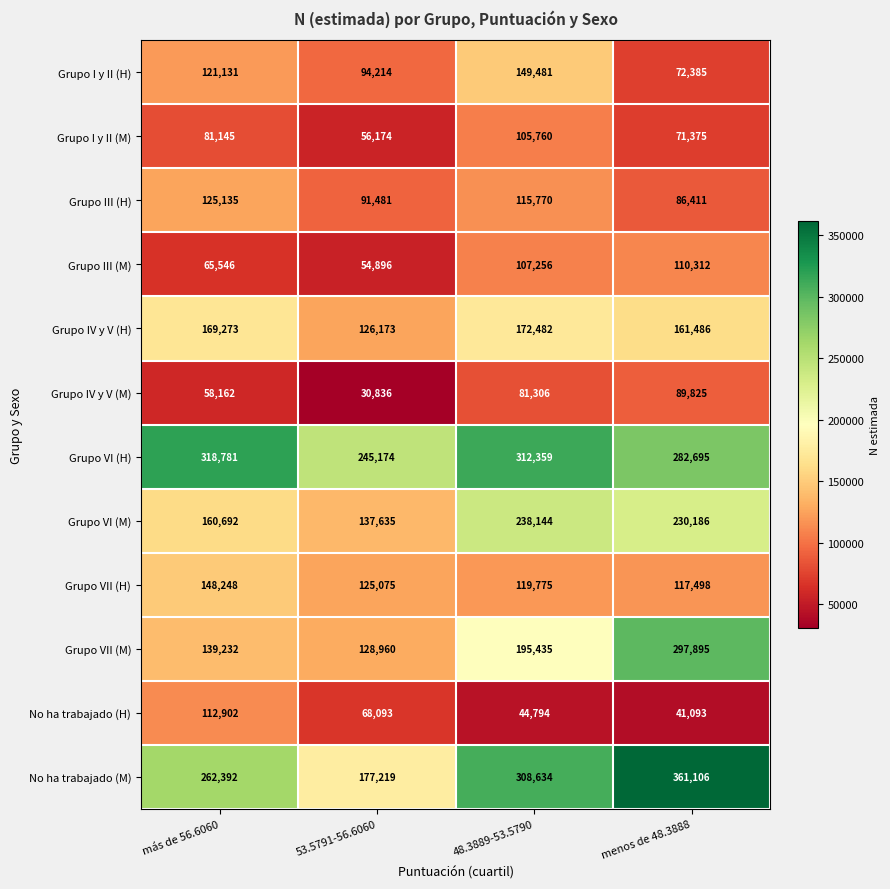

Is it true that Grupo IV y V (H) equals 35244 at 48.3889-53.5790?

False